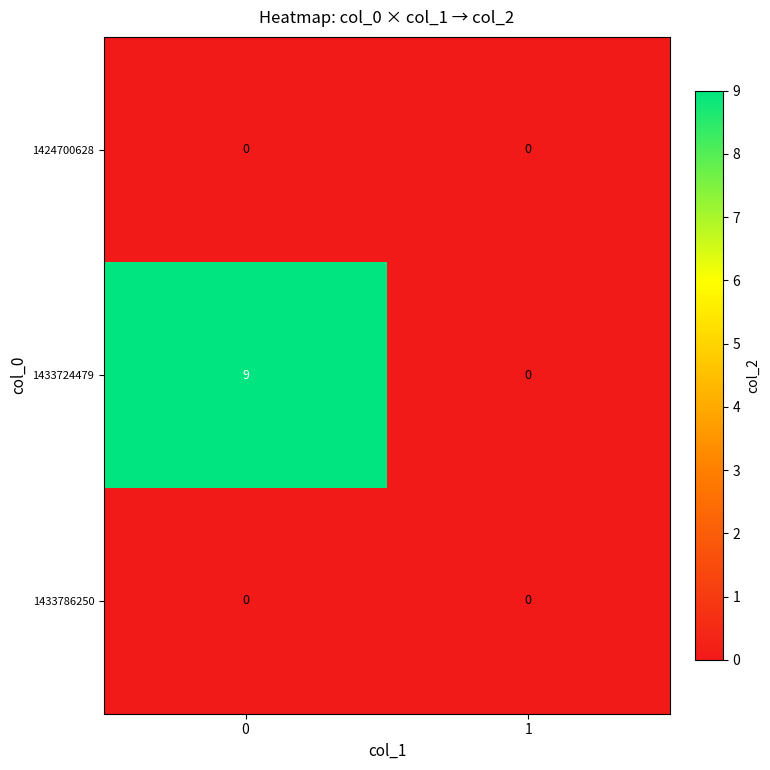

What is the difference between the 1433724479 values at 1 and 0?

9